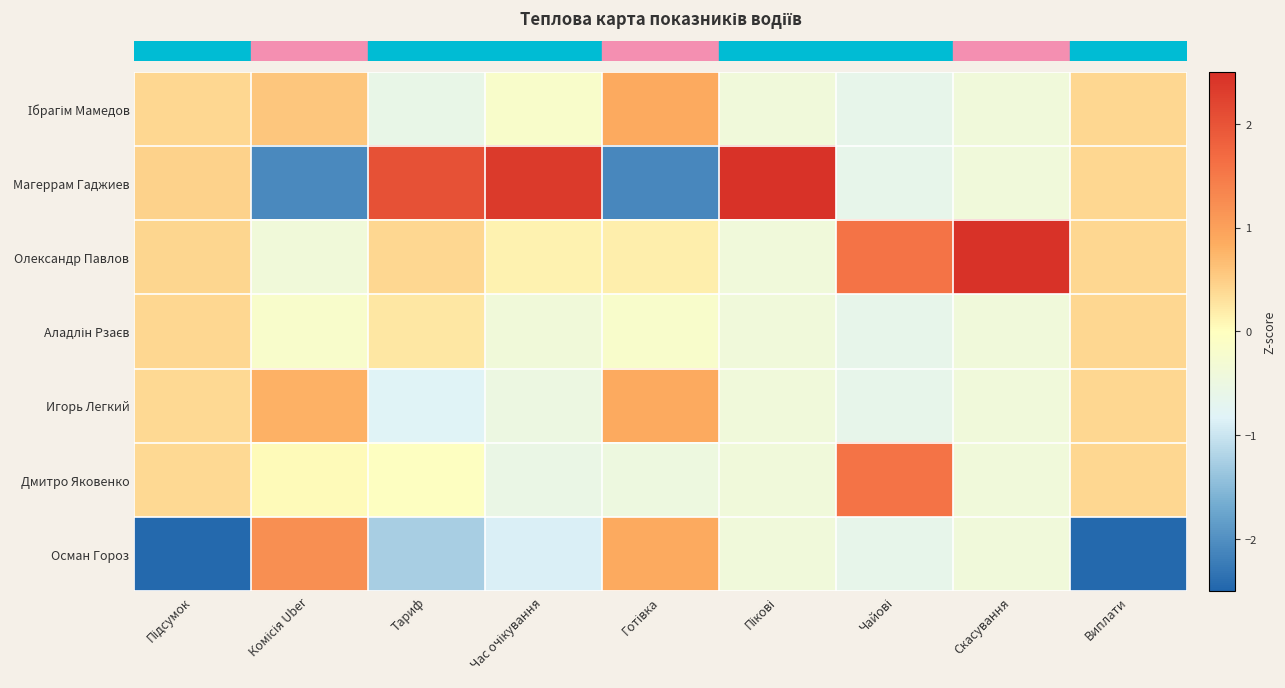

At how many categories does at least one series exceed -1?

9